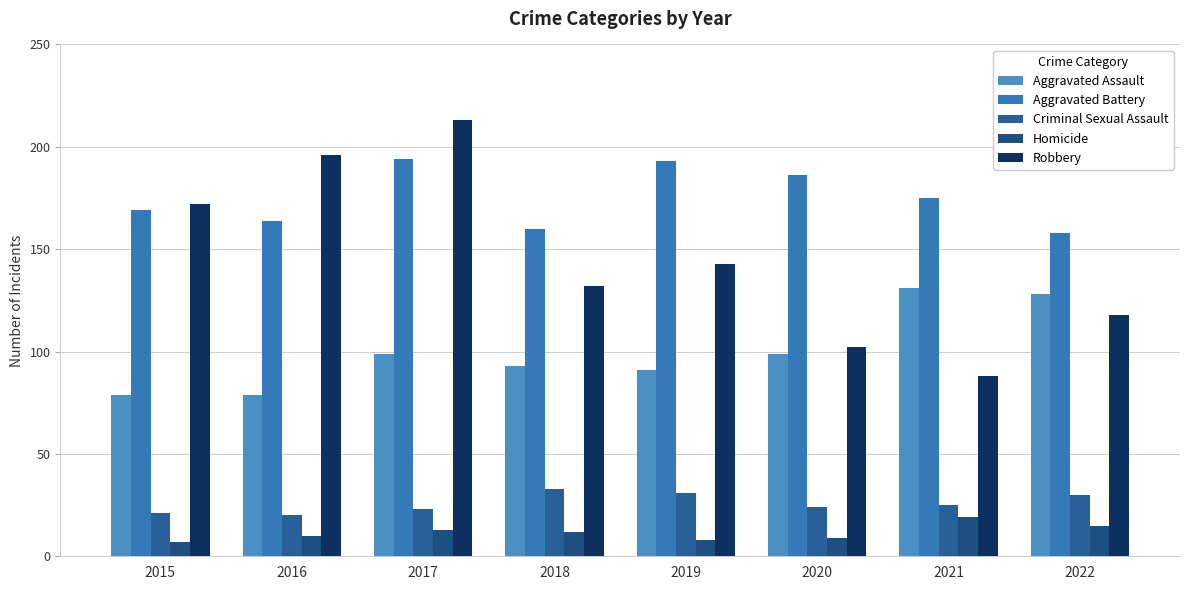

What are all the series names shown in the legend?

Aggravated Assault, Aggravated Battery, Criminal Sexual Assault, Homicide, Robbery